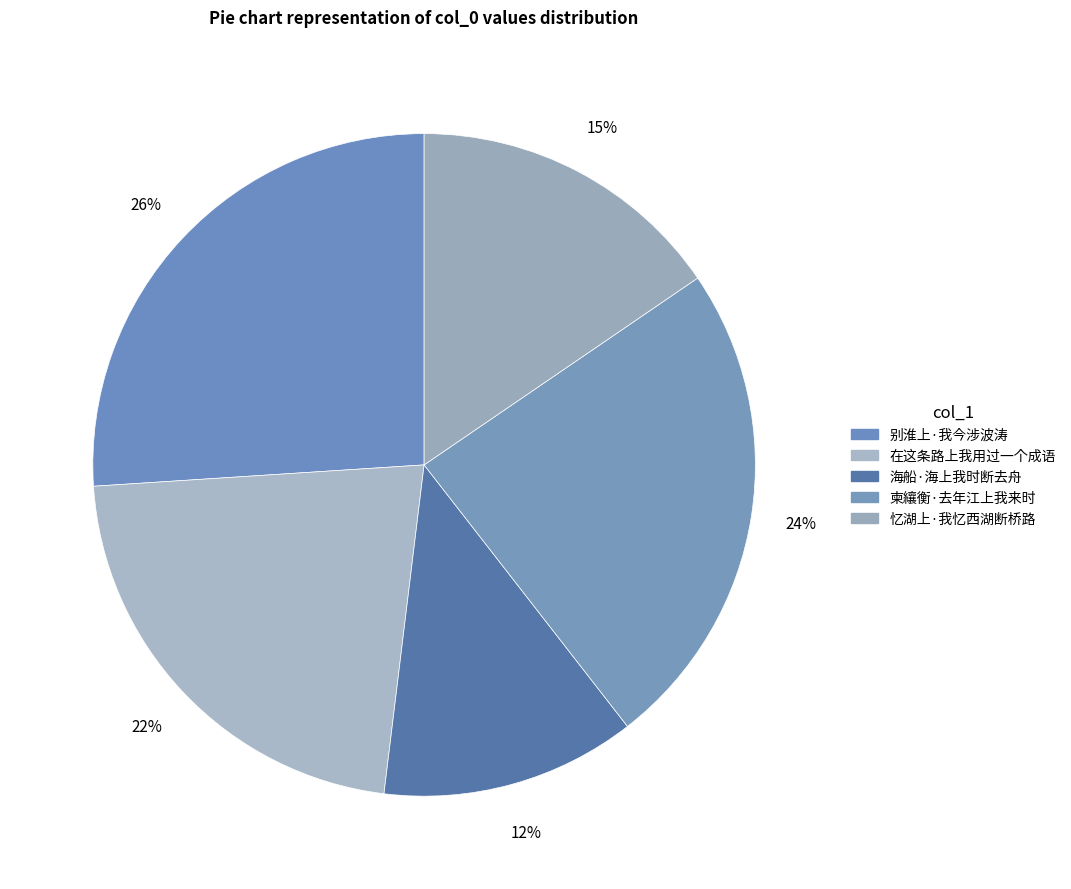

Count the number of slices in the pie.

5